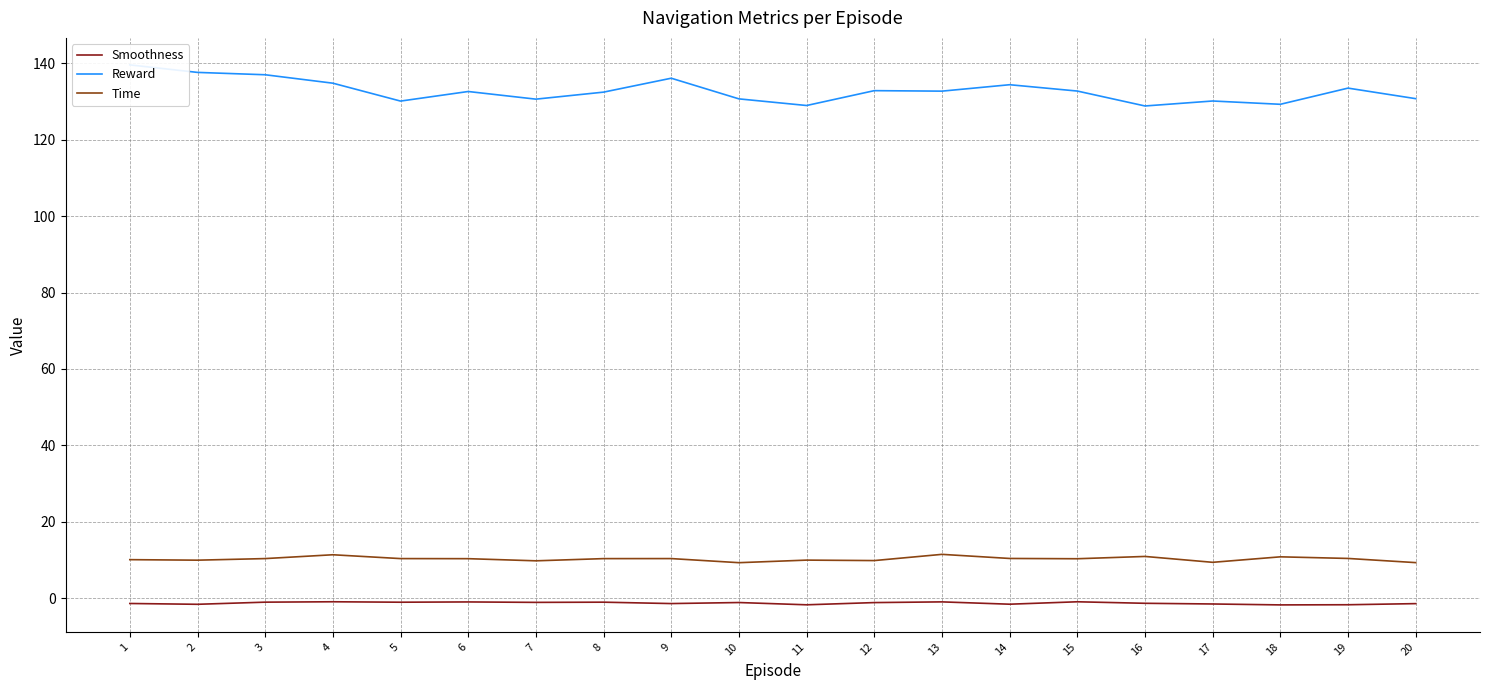

Where is Reward nearest to the value 134?

14